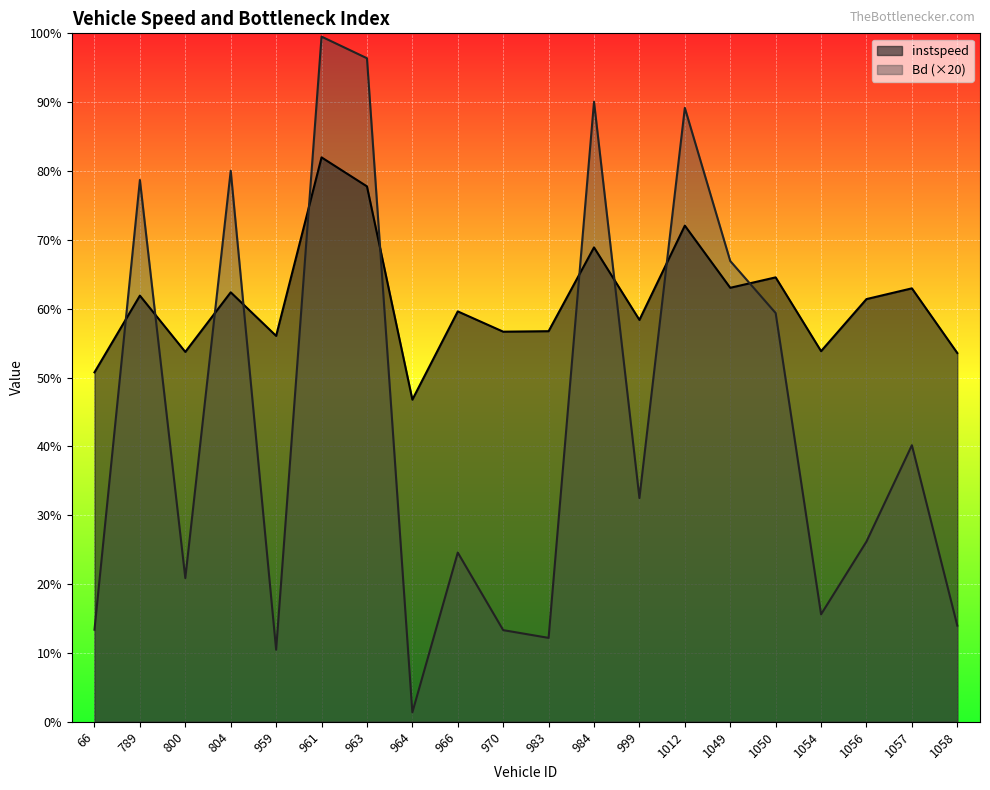

True or false: Bd has a value of 10.5 at 1057.

False